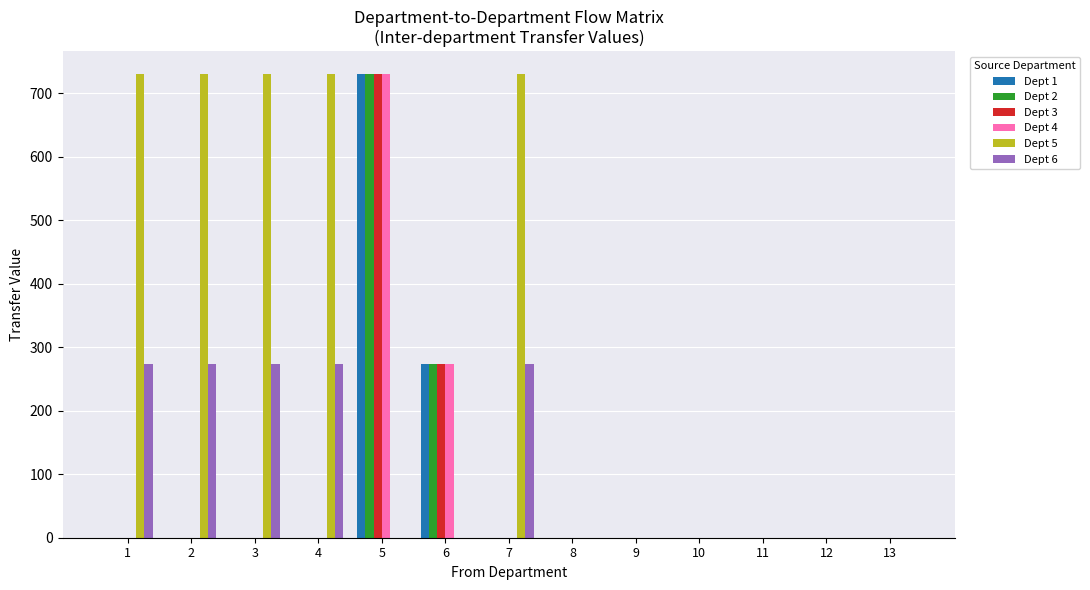

The value of Dept 5 at 8 is 259. True or false?

False